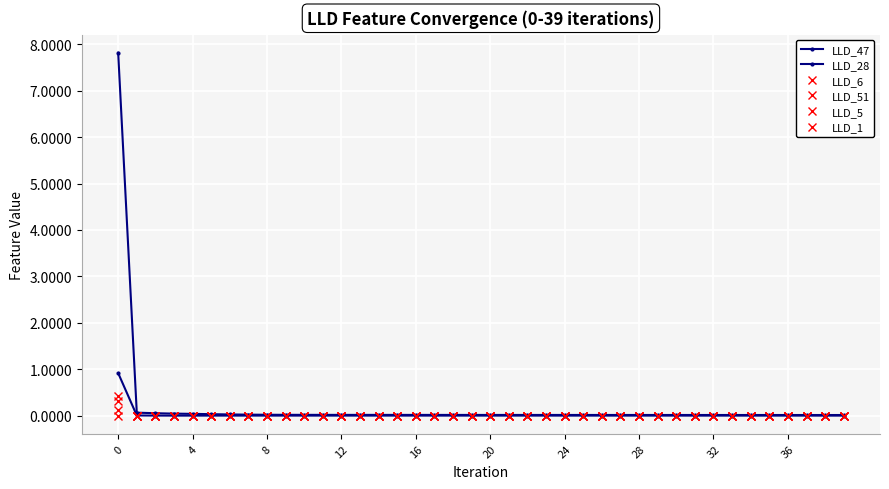

How many lines are shown in the chart?

6